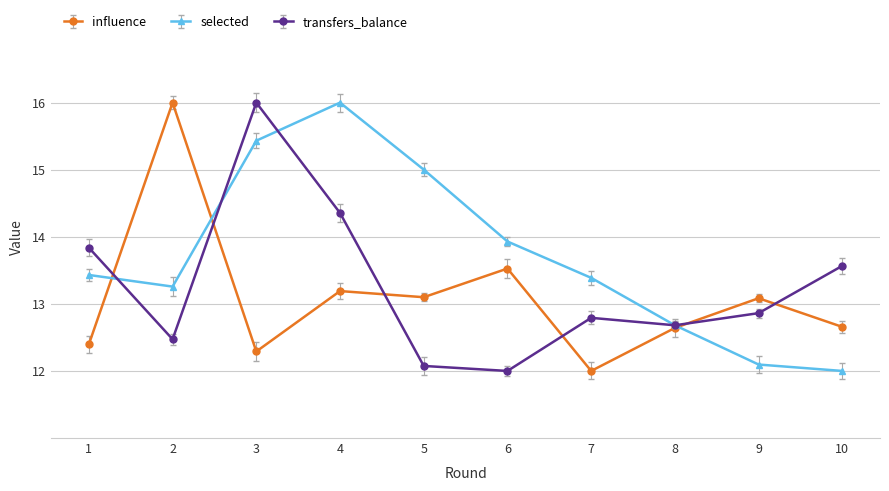

How many data points does each series have?

10